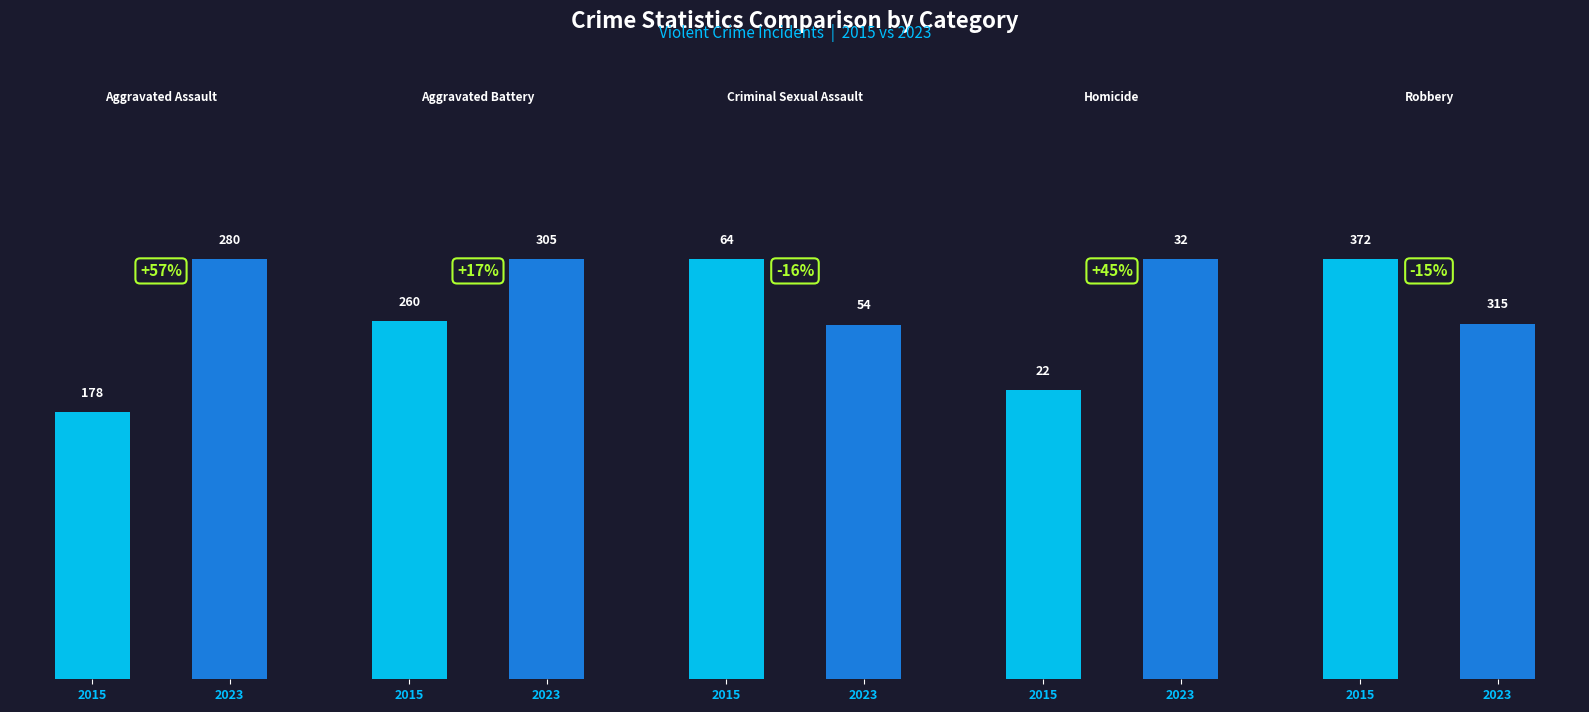

Reading left to right, extract all data points from this chart.

Aggravated Assault: 178	280
Aggravated Battery: 260	305
Criminal Sexual Assault: 64	54
Homicide: 22	32
Robbery: 372	315